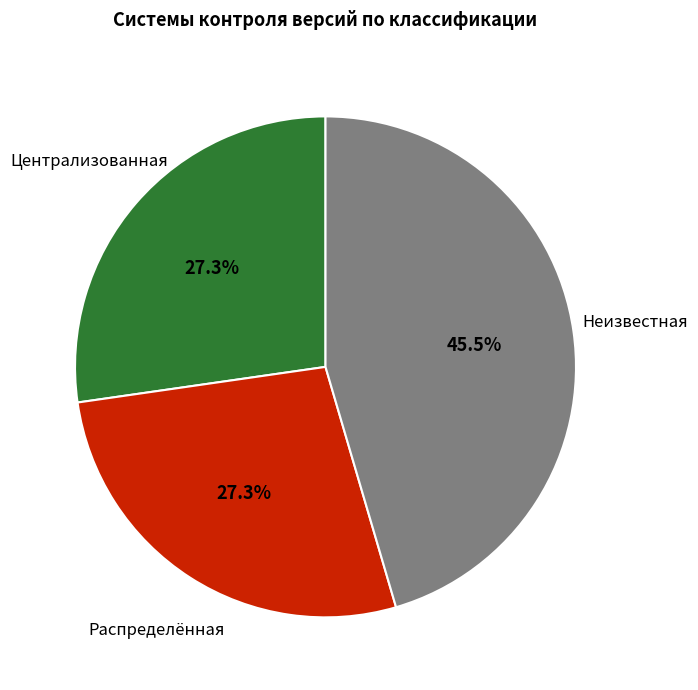

Is there any slice that represents more than half of the pie?

No